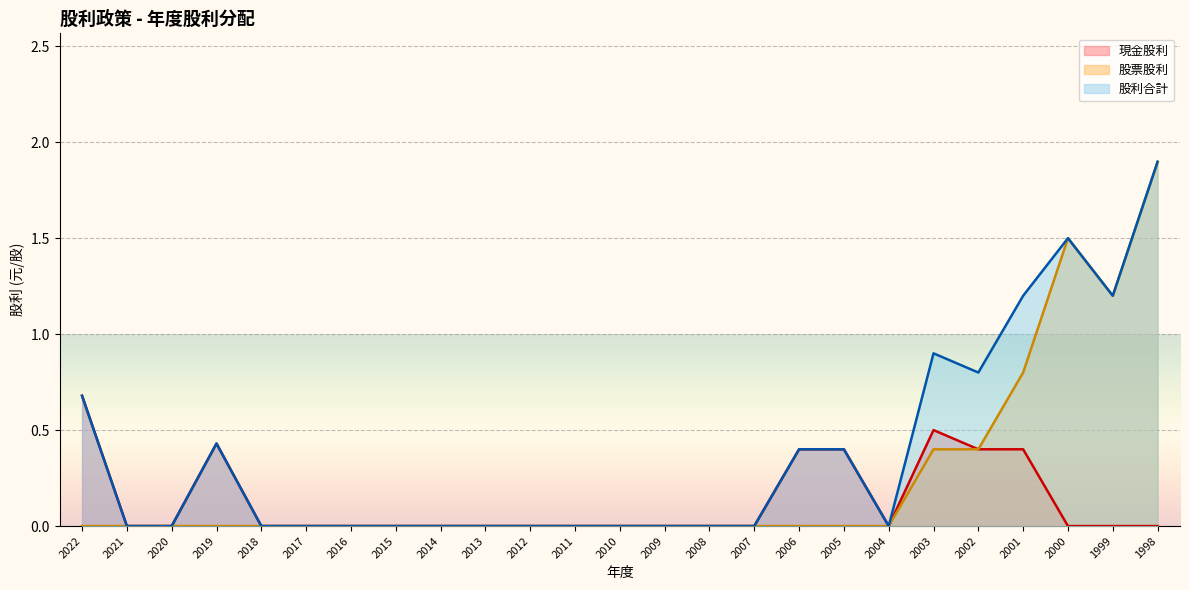

Is it true that 股票股利 equals -0.8 at 2008?

False